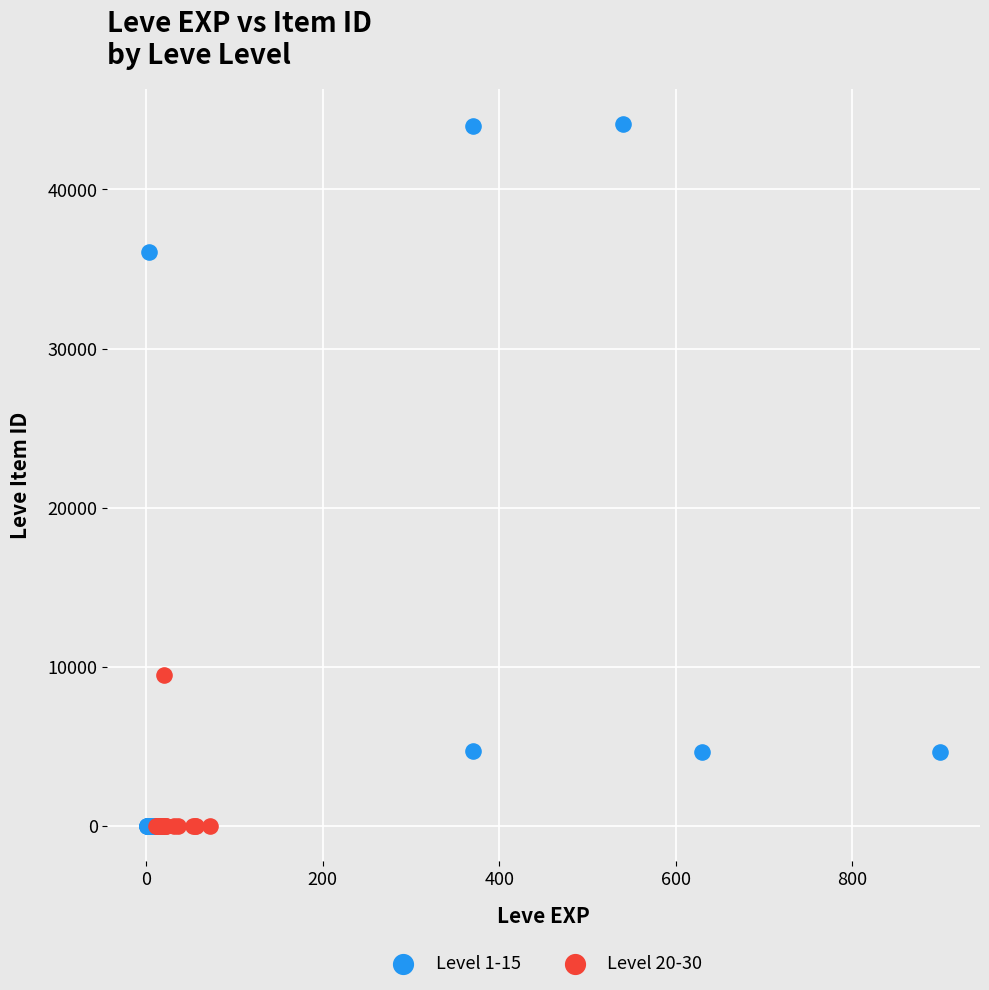

Which series has the widest spread of Y values?

Level 1-15